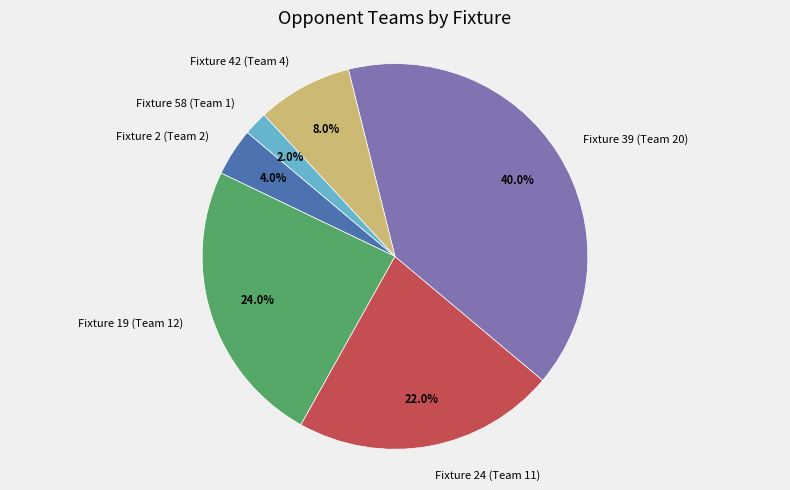

To the nearest percent, what is the difference between the Fixture 2 (Team 2) and Fixture 19 (Team 12) slice percentages?

20%